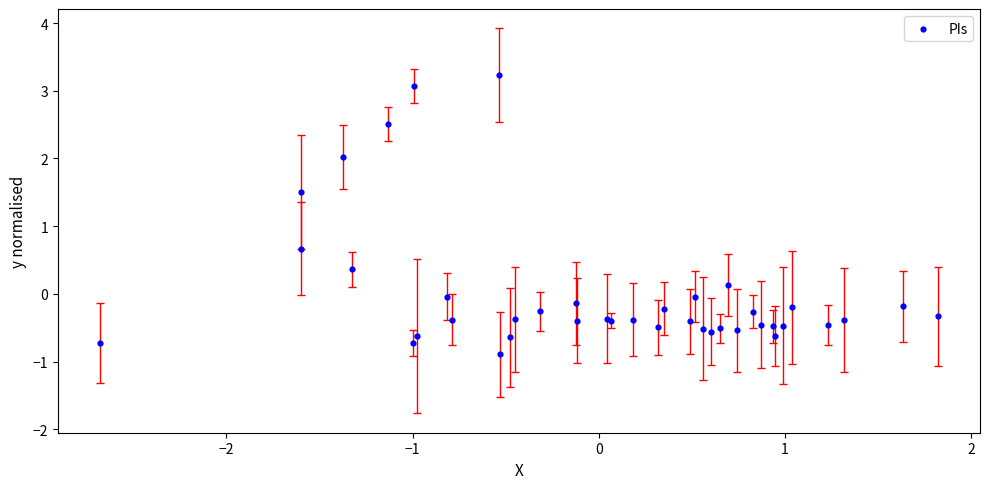

What Y value in the scatter plot is closest to 1?

0.7